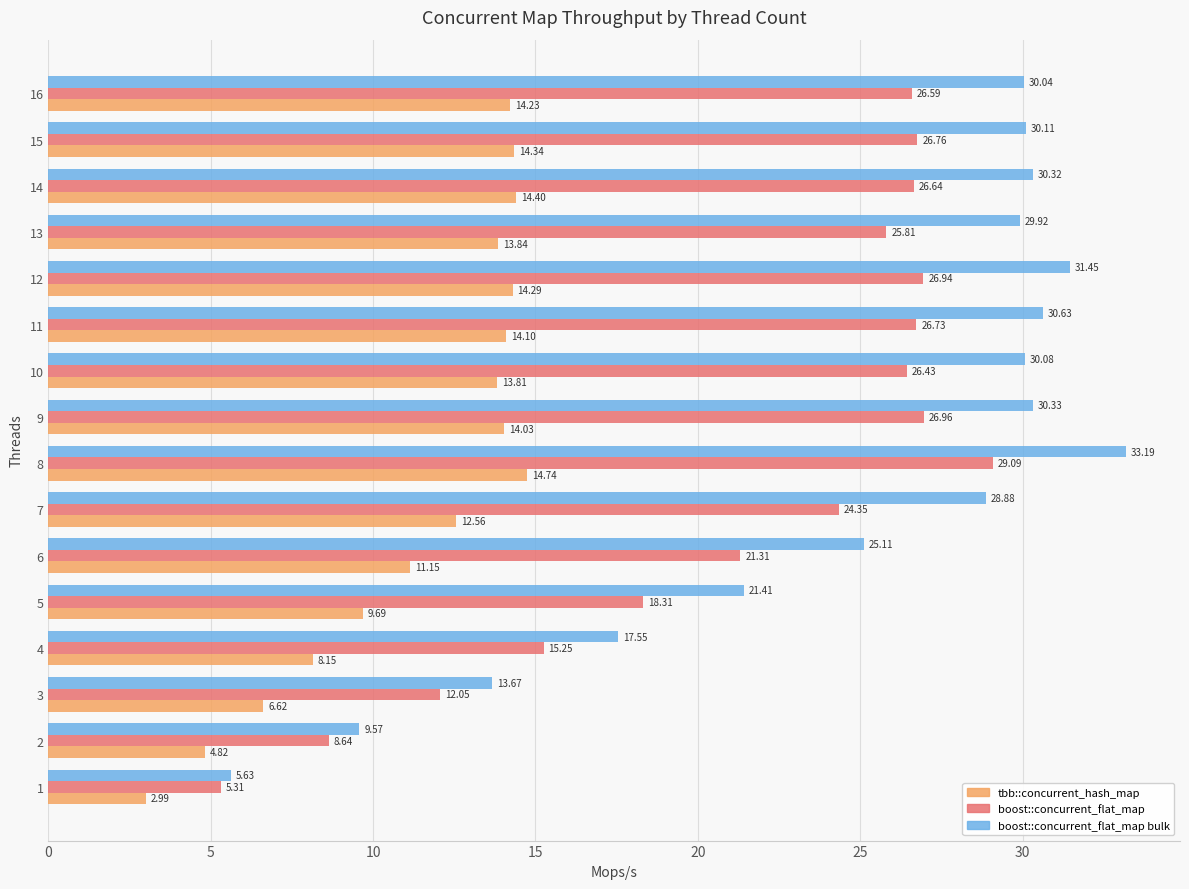

What is the sum of all tbb::concurrent_hash_map values?

183.8